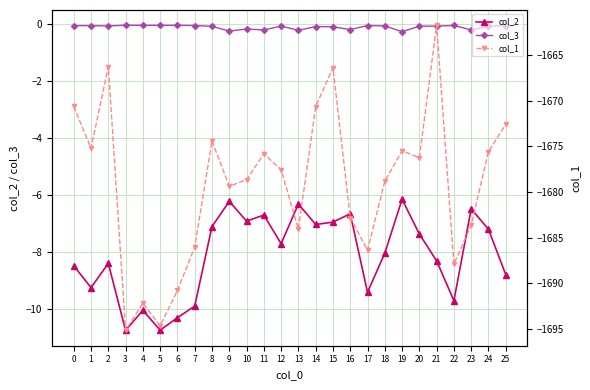

List the series in order of their peak value, highest first.

col_3, col_2, col_1